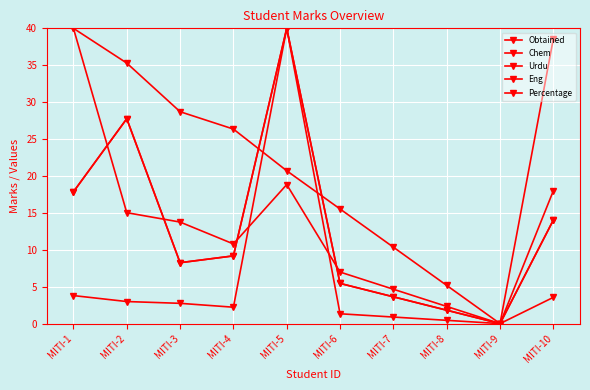

At which label does Obtained first exceed 9?

MITI-1